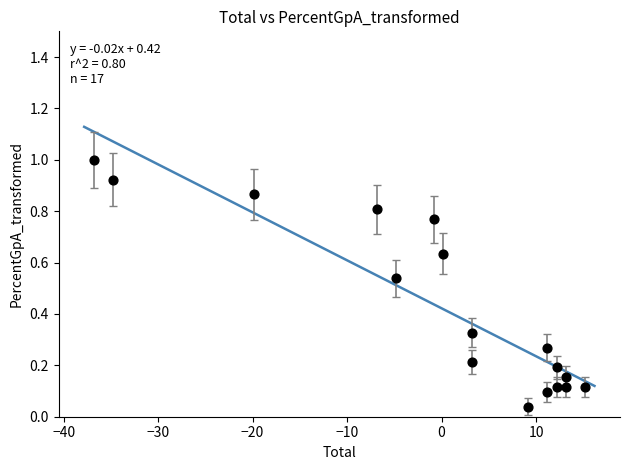

What is the range of X values (max minus min)?

52.0